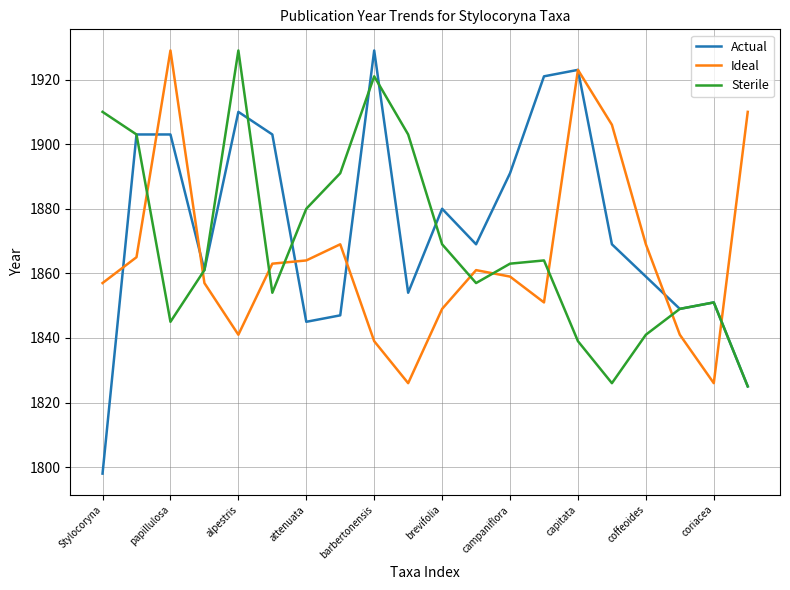

Which series has the widest spread of values?

Actual